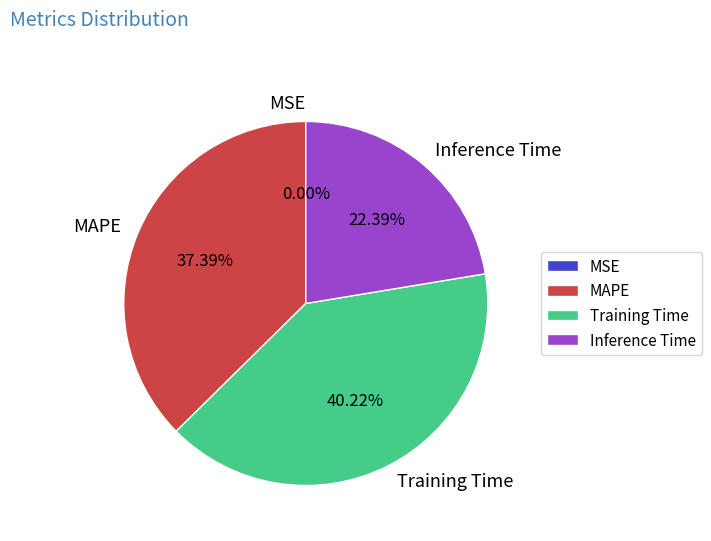

Is there any slice that represents more than half of the pie?

No